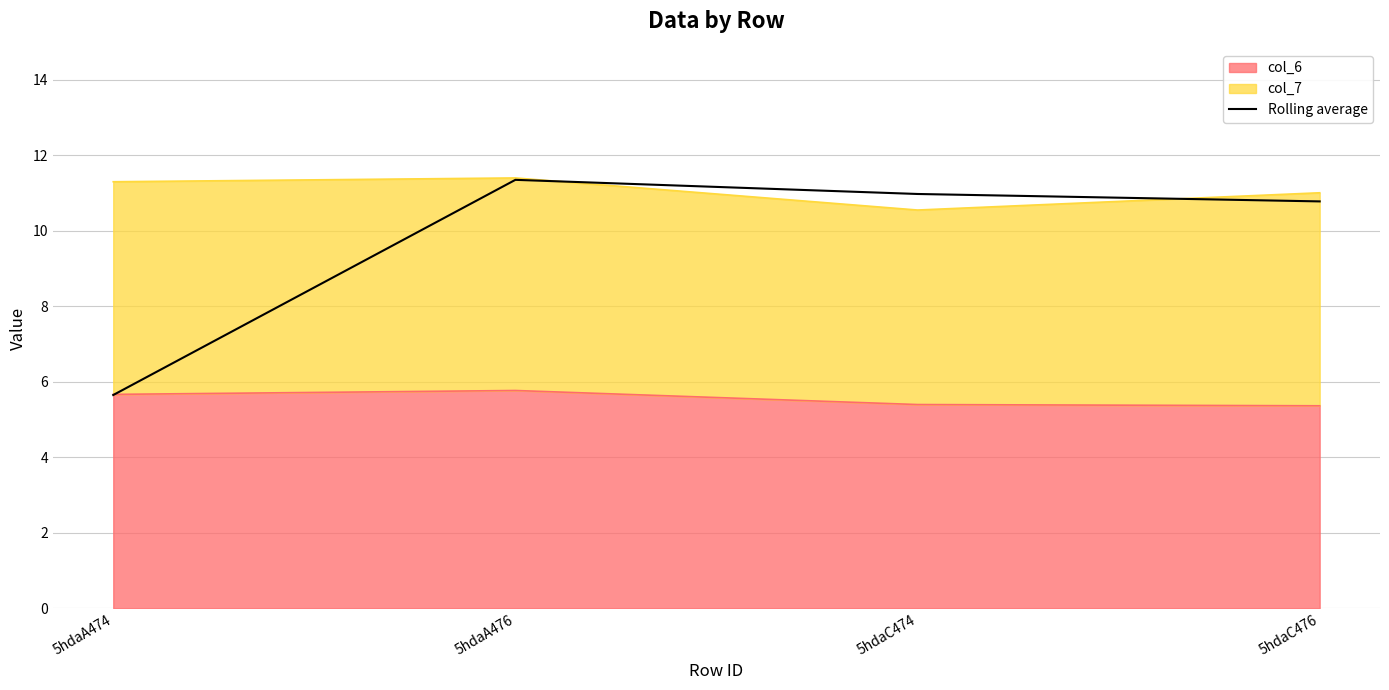

Reading left to right, what are all the values shown in this chart?

5.6	11.3	11.0	10.8